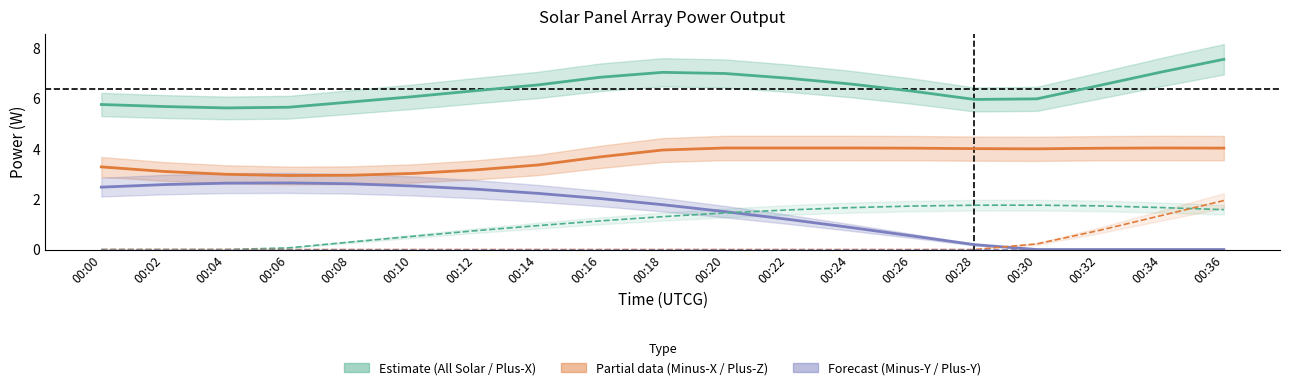

At which category is the sum across all series the highest?

00:36